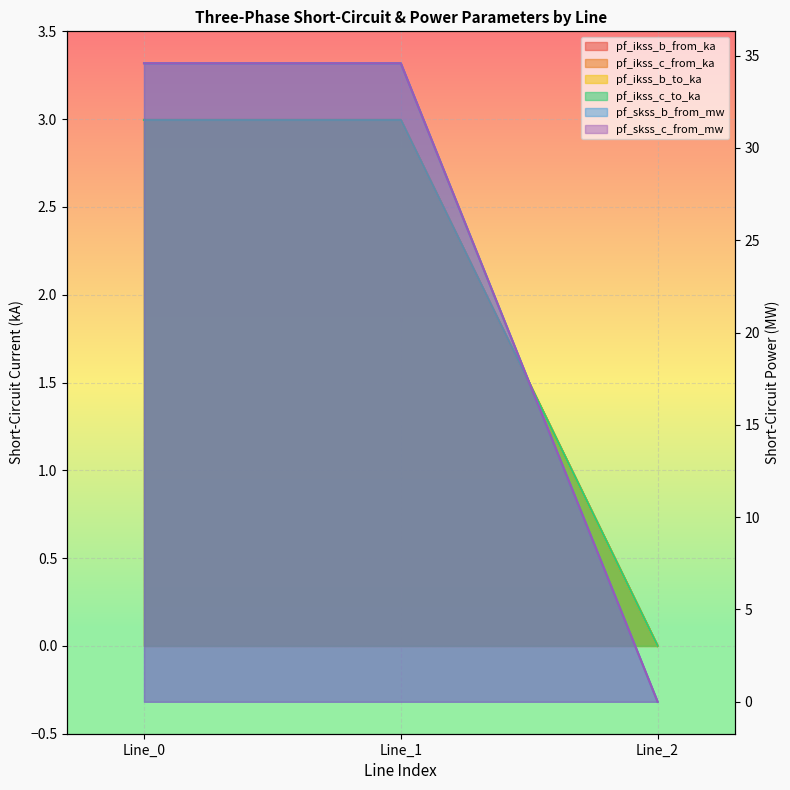

Rank the categories by pf_skss_c_from_mw value from highest to lowest.

Line_1, Line_0, Line_2